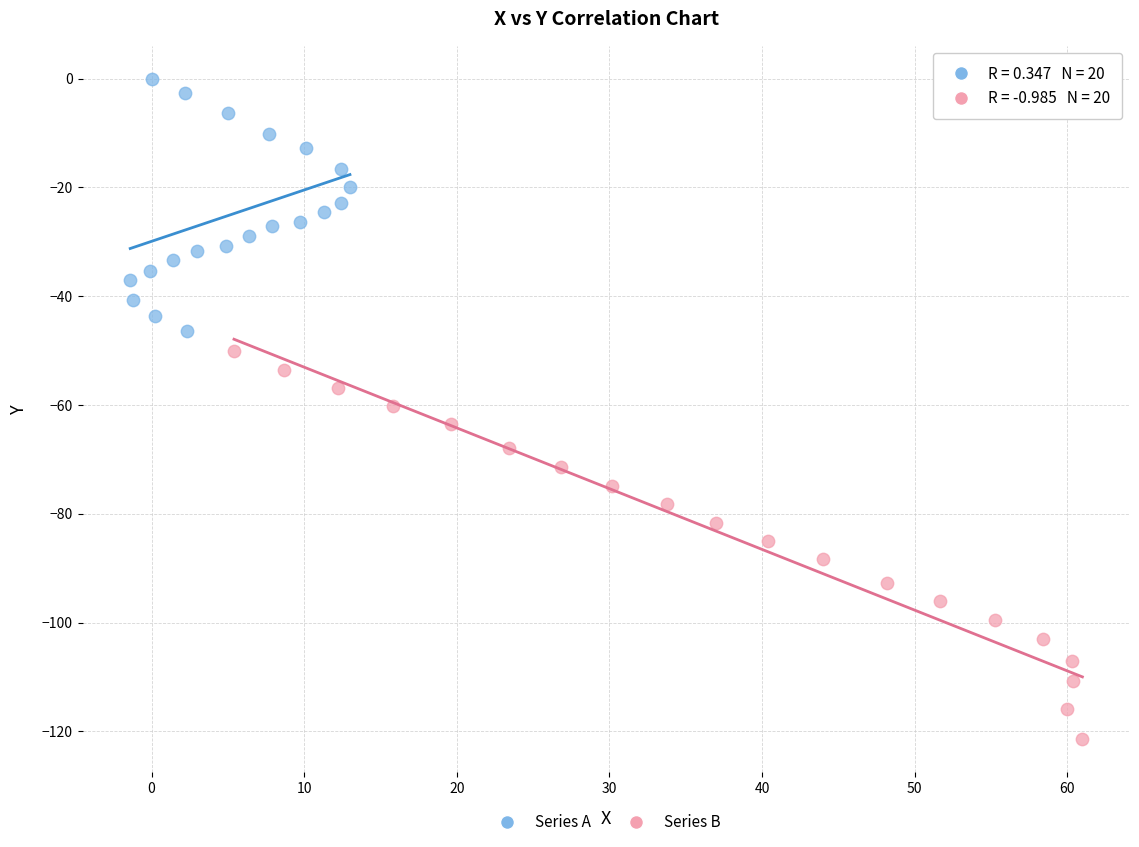

Which series has the widest spread of Y values?

Series B